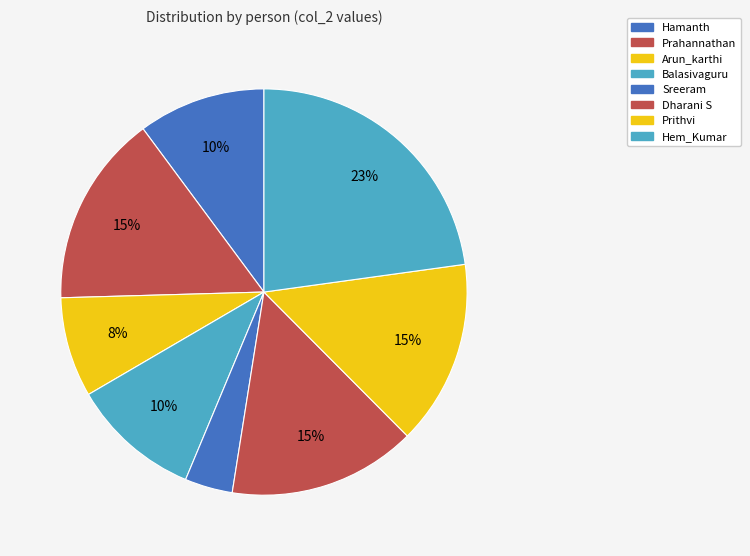

Count the number of slices in the pie.

8